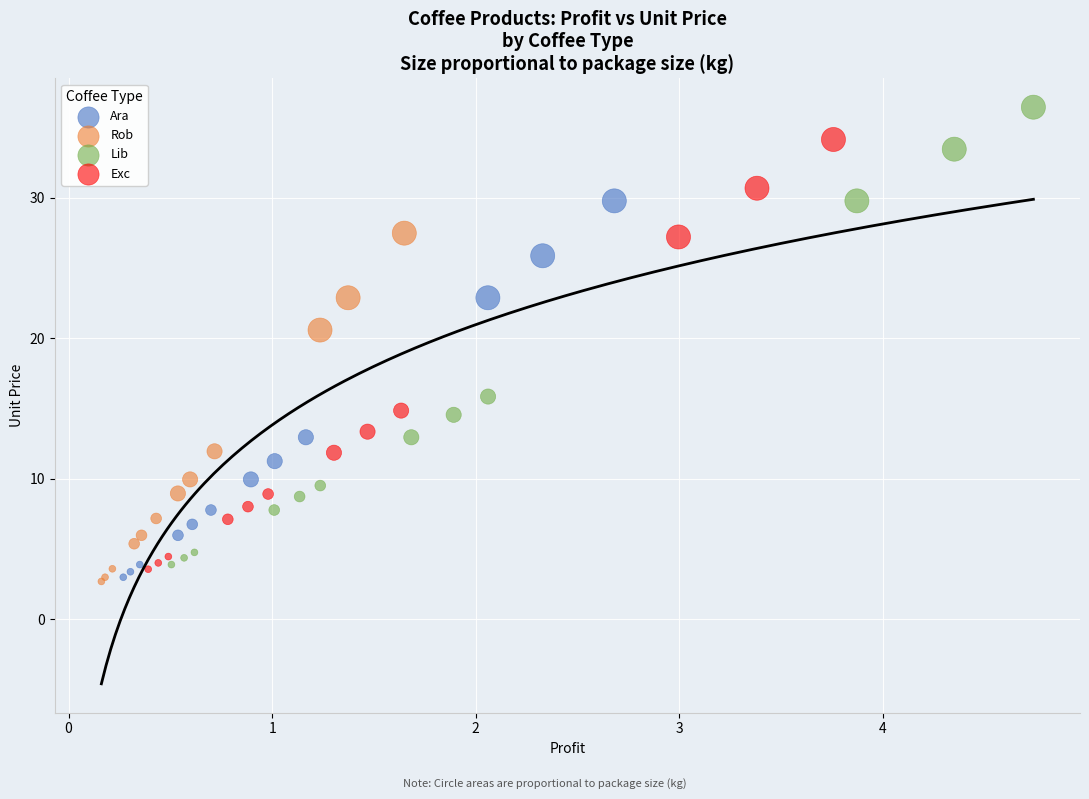

Which series has the widest spread of Y values?

Lib